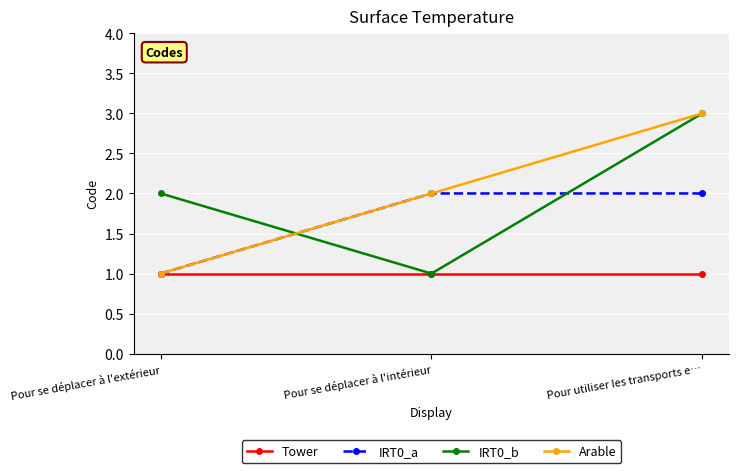

Between Pour se déplacer à l'extérieur and Pour utiliser les transports e…, which series saw the biggest shift?

Arable